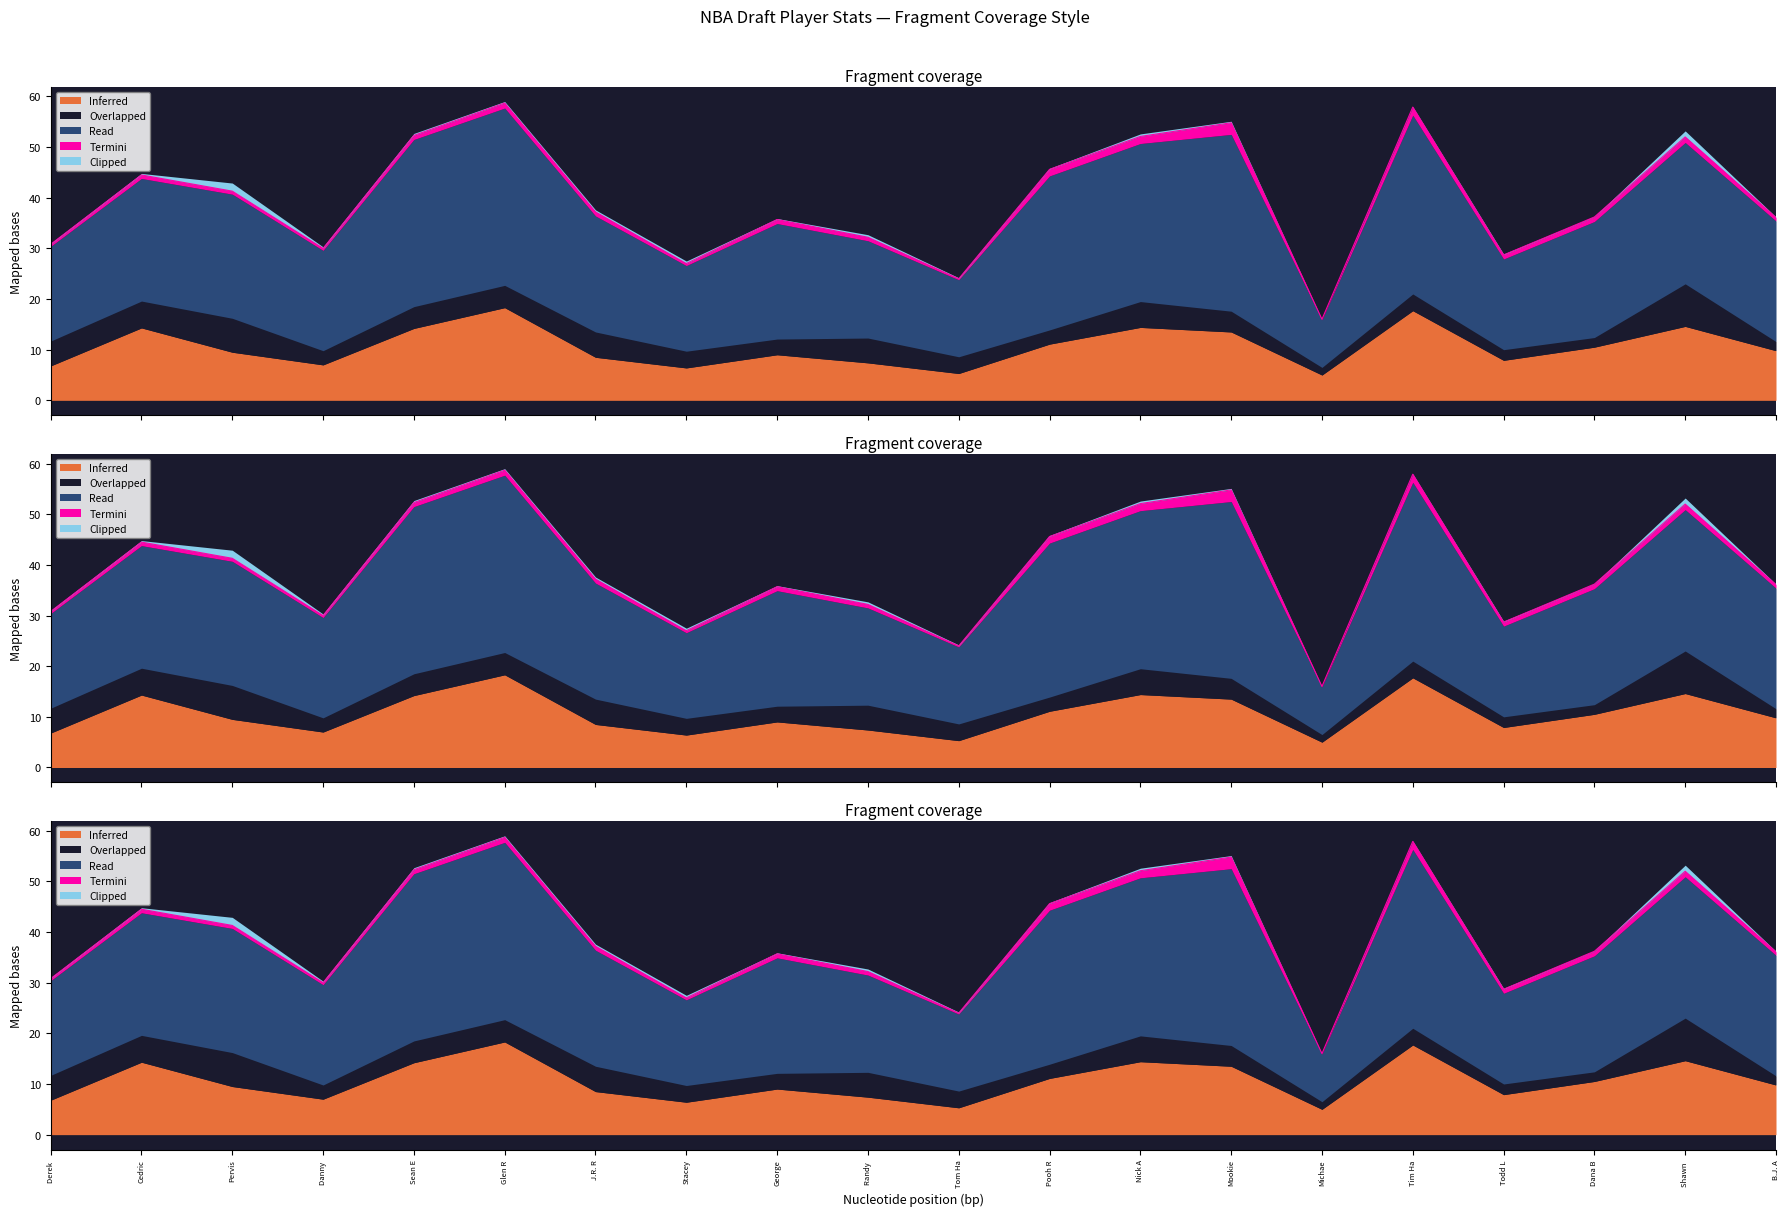

True or false: Overlapped and Read intersect in this chart.

False